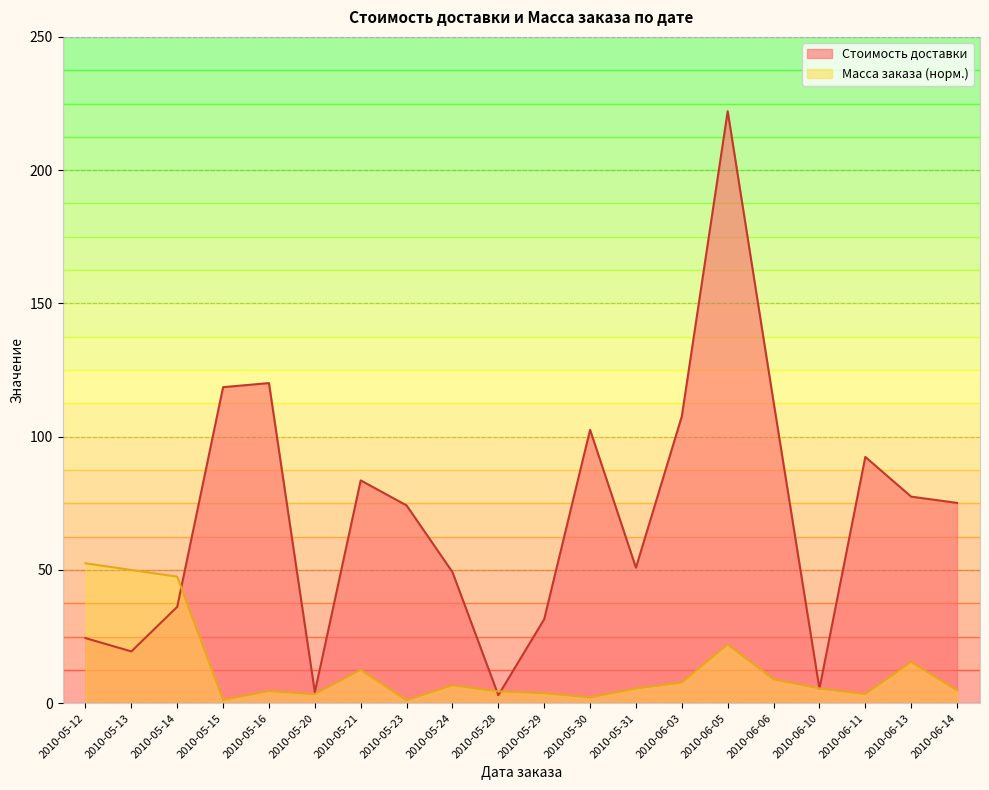

Reading left to right, what are all the values shown in this chart?

2010-05-12=24.4	2010-05-13=19.4	2010-05-14=36.2	2010-05-15=118.6	2010-05-16=120.1	2010-05-20=4.1	2010-05-21=83.6	2010-05-23=74.2	2010-05-24=49.2	2010-05-28=3.0	2010-05-29=31.5	2010-05-30=102.6	2010-05-31=50.9	2010-06-03=107.7	2010-06-05=222.1	2010-06-06=113.0	2010-06-10=5.5	2010-06-11=92.4	2010-06-13=77.5	2010-06-14=75.2